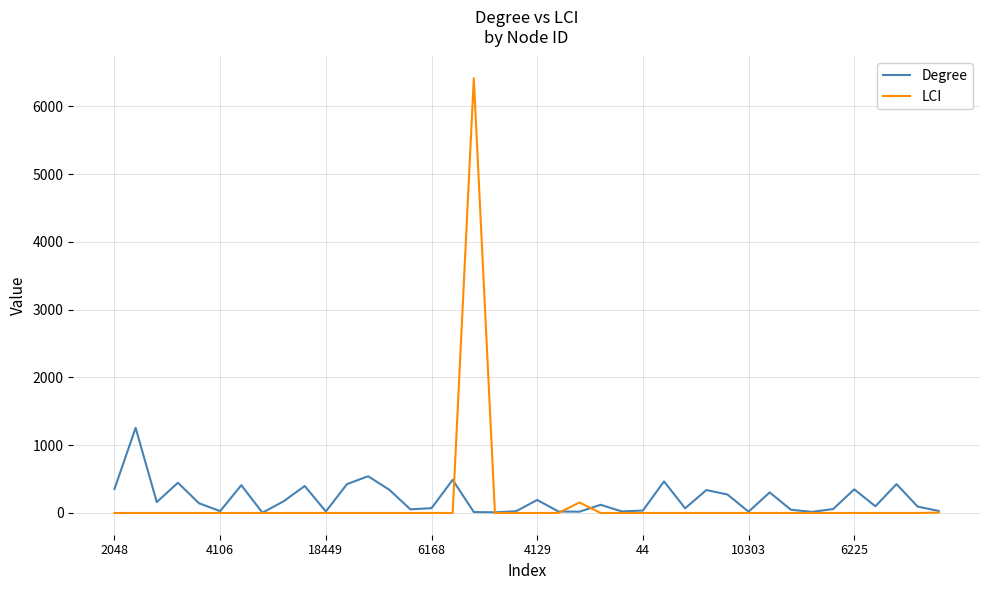

What is the greatest value displayed?

6413